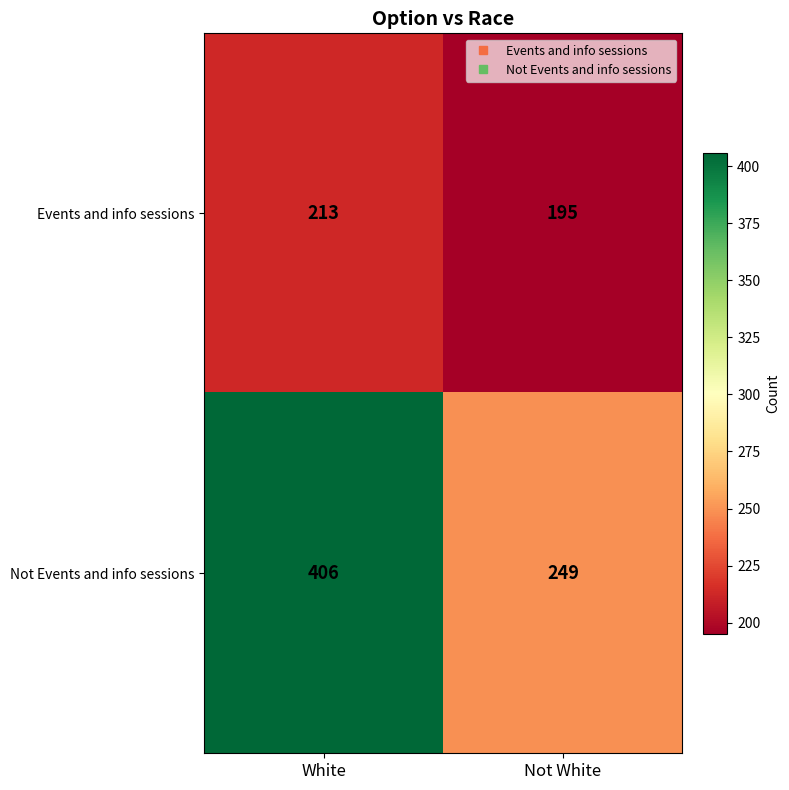

Reading left to right, transcribe all the data shown in this chart.

Events and info sessions: 213	195
Not Events and info sessions: 406	249